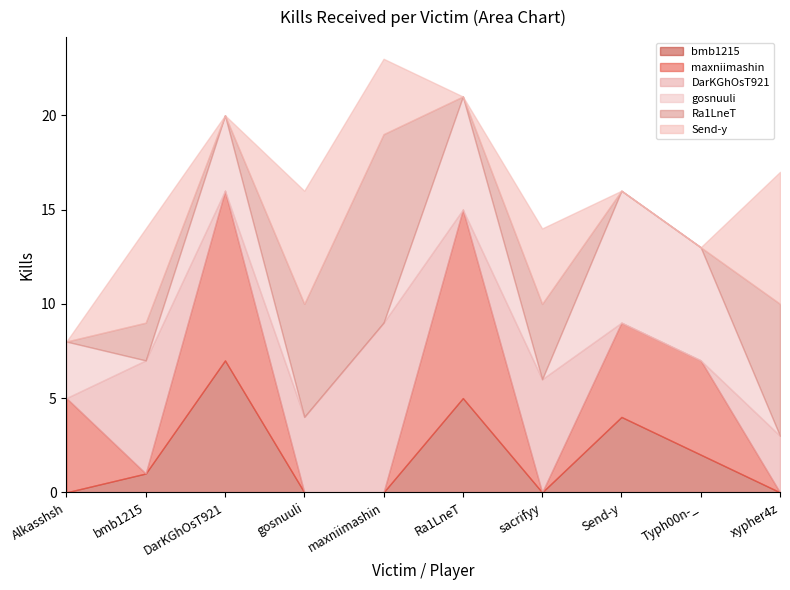

Which category has the highest value in the maxniimashin series?

Ra1LneT